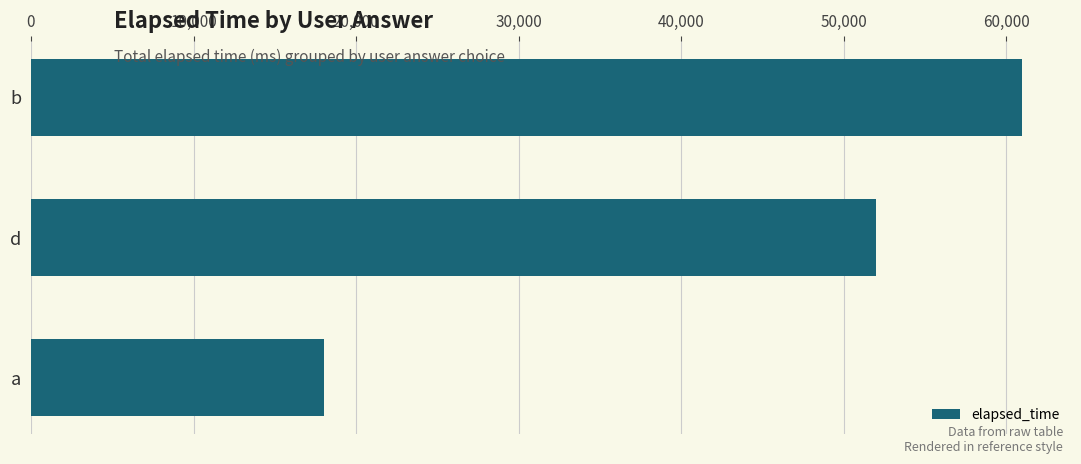

What is the label of the 1st bar from the top?

b